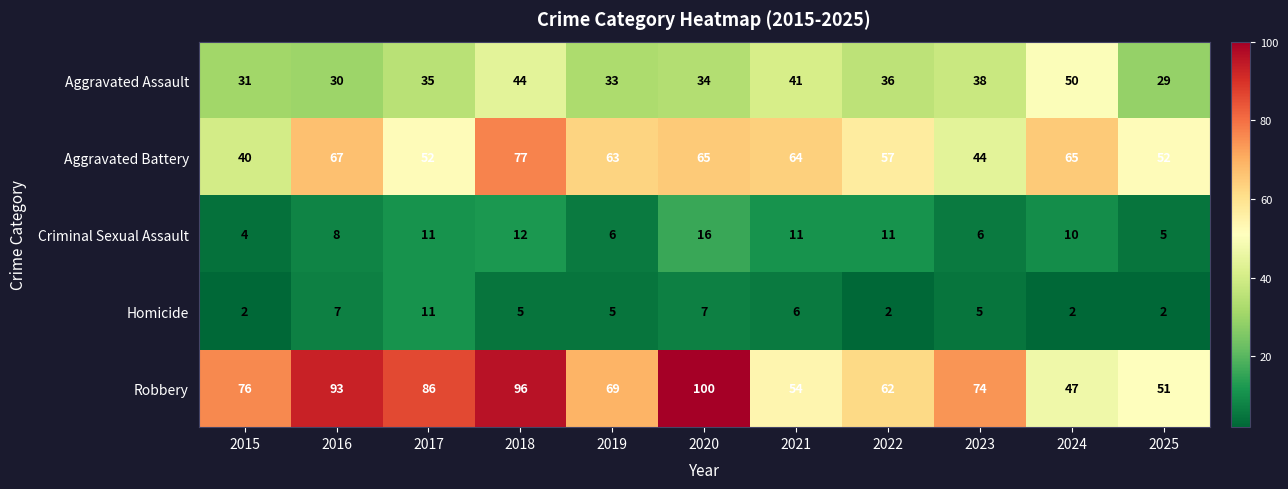

The value of Aggravated Assault at 2025 is 29. True or false?

True